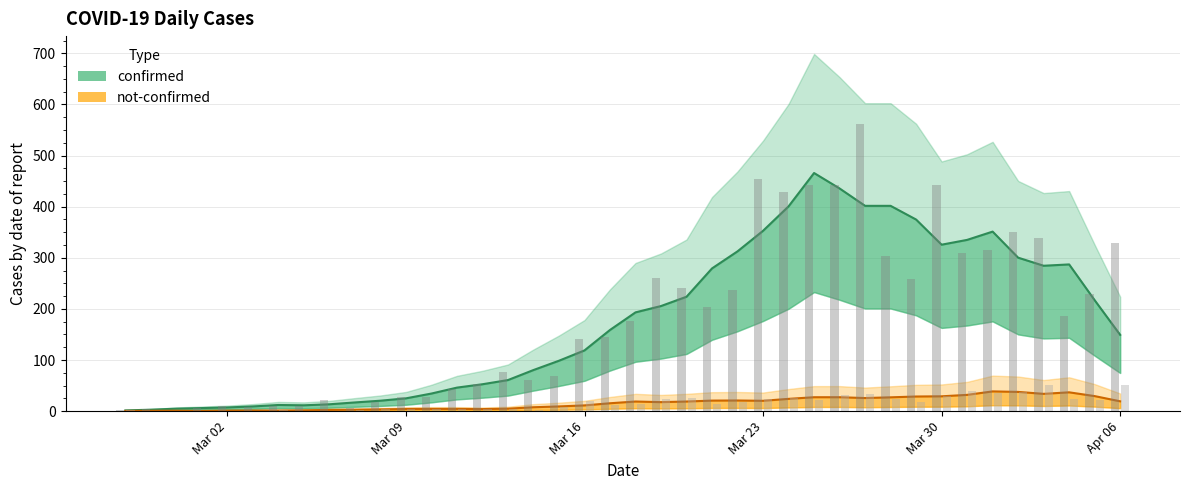

List the series in order of their peak value, highest first.

confirmed, not-confirmed